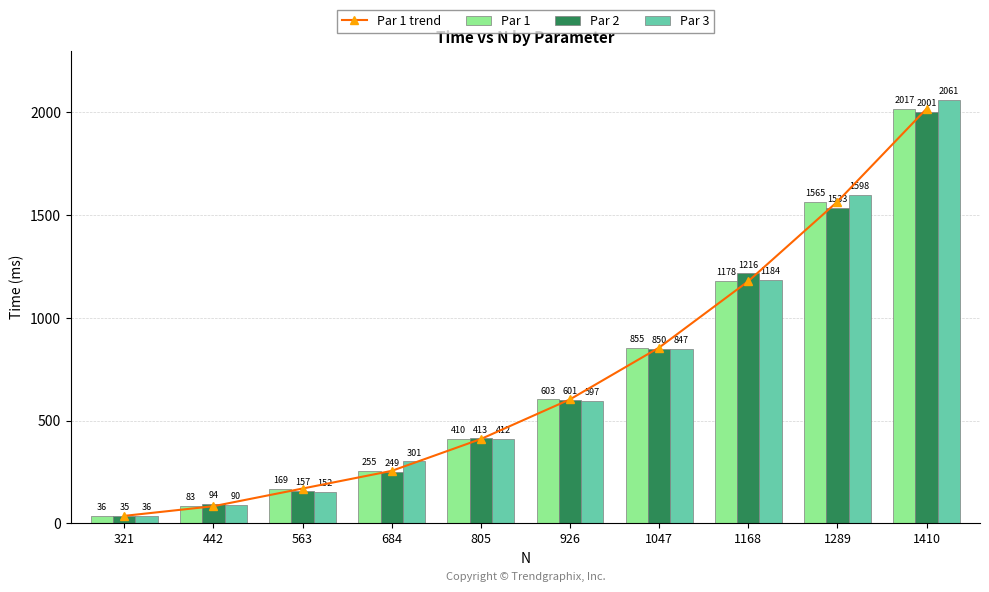

Reading right to left, extract all data points from this chart.

Par 1 trend: 2017	1565	1178	855	603	410	255	169	83	36
Par 1: 2017	1565	1178	855	603	410	255	169	83	36
Par 2: 2001	1533	1216	850	601	413	249	157	94	35
Par 3: 2061	1598	1184	847	597	412	301	152	90	36